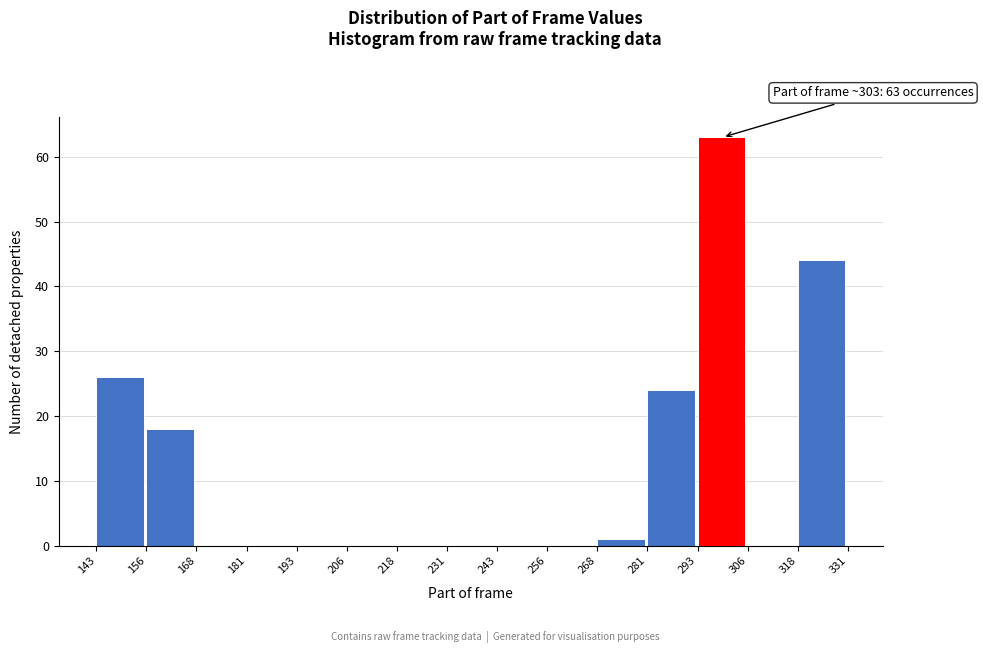

Which range on the x-axis has the tallest bar?

293 to 306